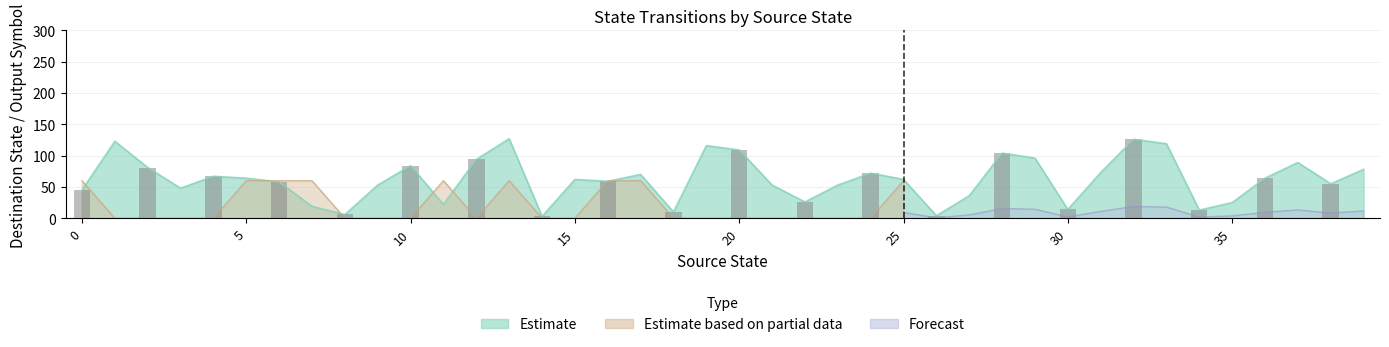

What is the average value?

62